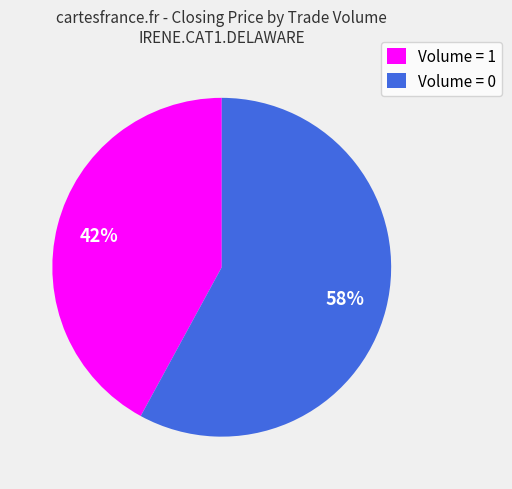

Is there a majority slice in this chart?

Yes